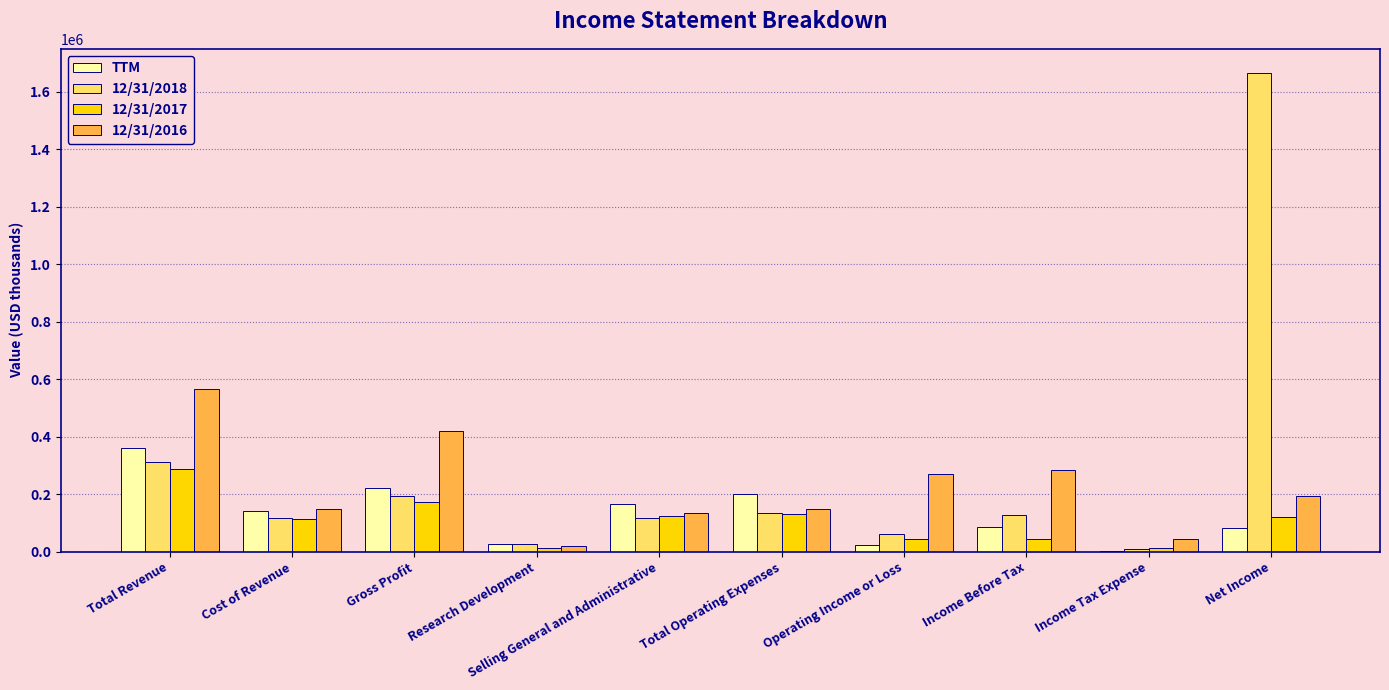

What is the difference between the 12/31/2016 values at Gross Profit and Income Tax Expense?

375125